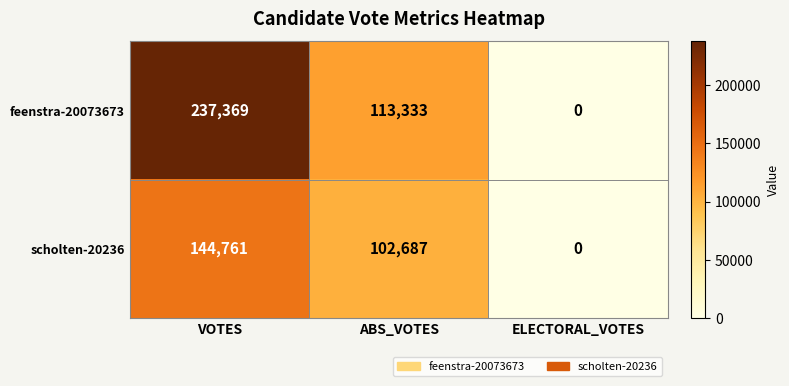

What is the difference between the maximum and minimum values in the scholten-20236 series?

144761